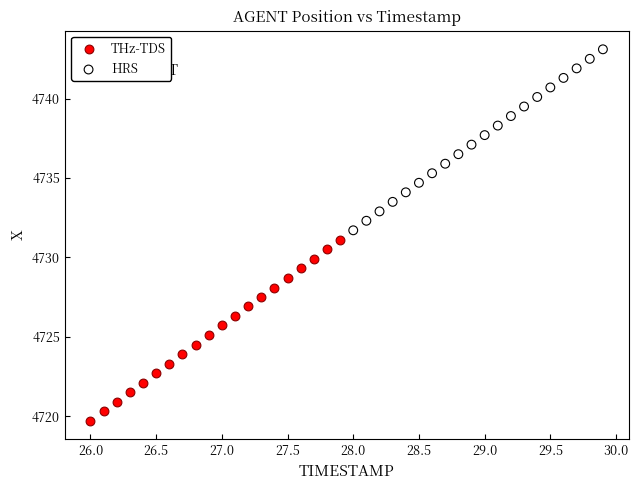

Which series reaches the minimum Y coordinate?

THz-TDS